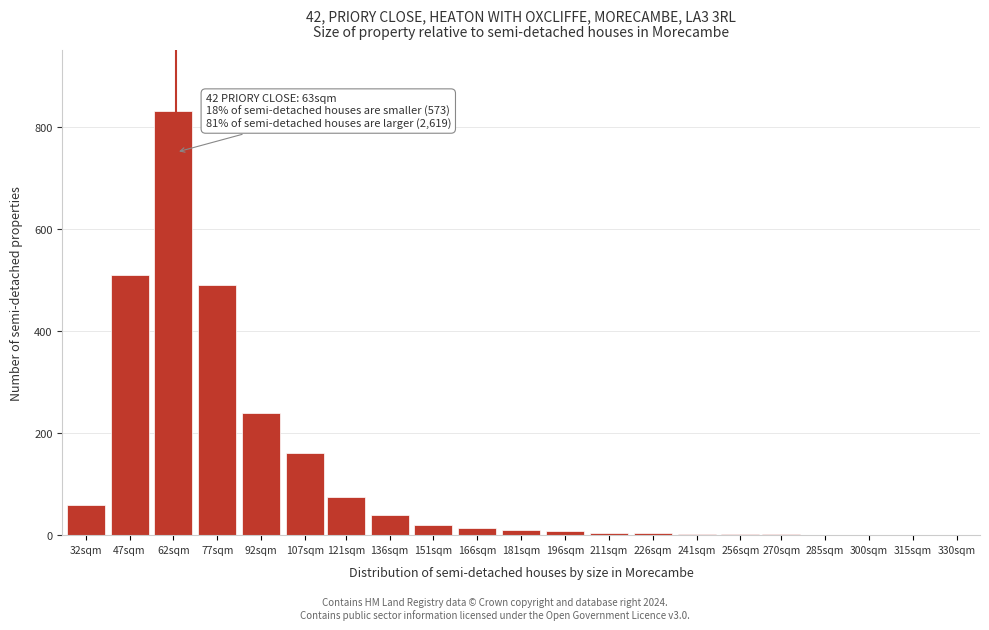

What is the greatest value displayed?

830